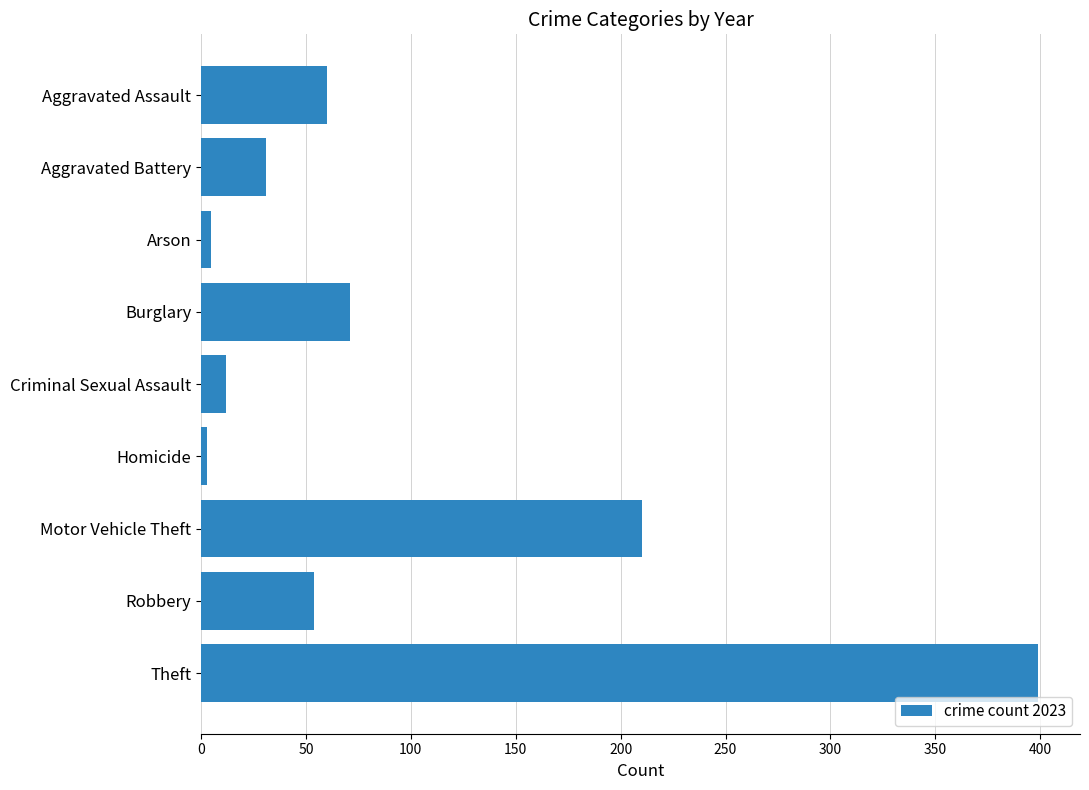

How many bars are there in total?

9